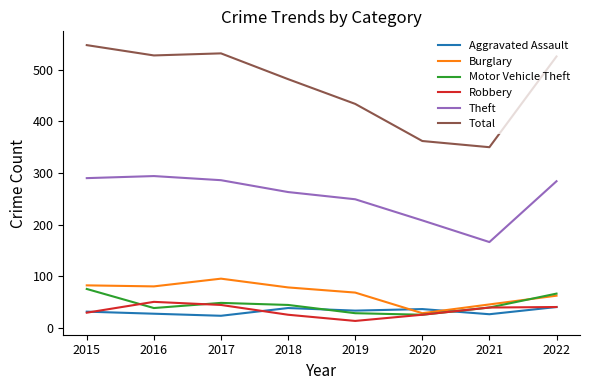

How many lines are shown in the chart?

6